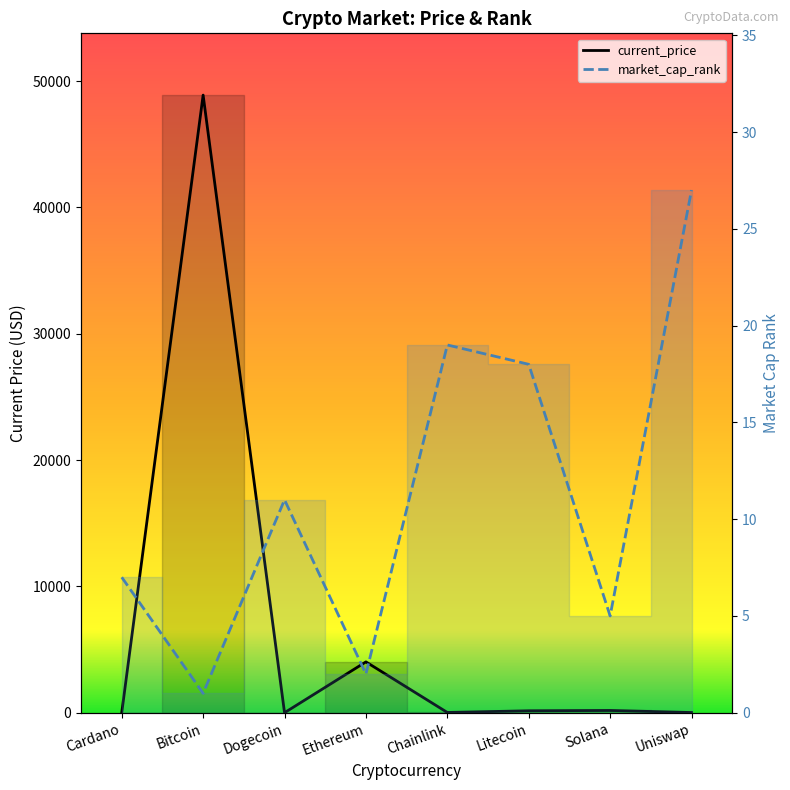

What position from the right is Cardano?

8